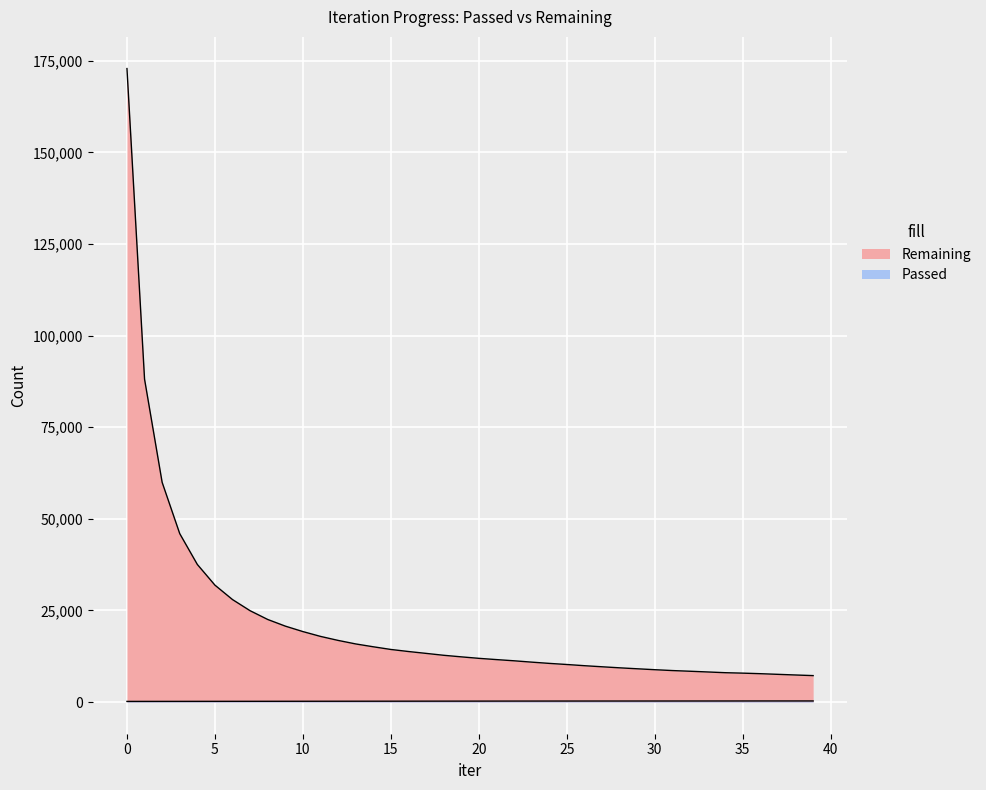

What are all the series names shown in the legend?

Remaining, Passed